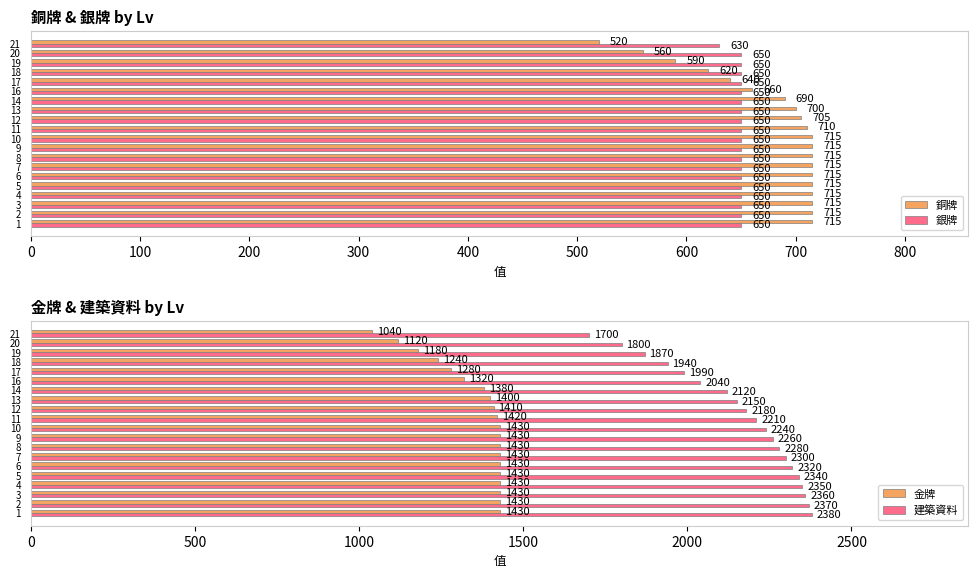

What is the minimum value for 銅牌?

520